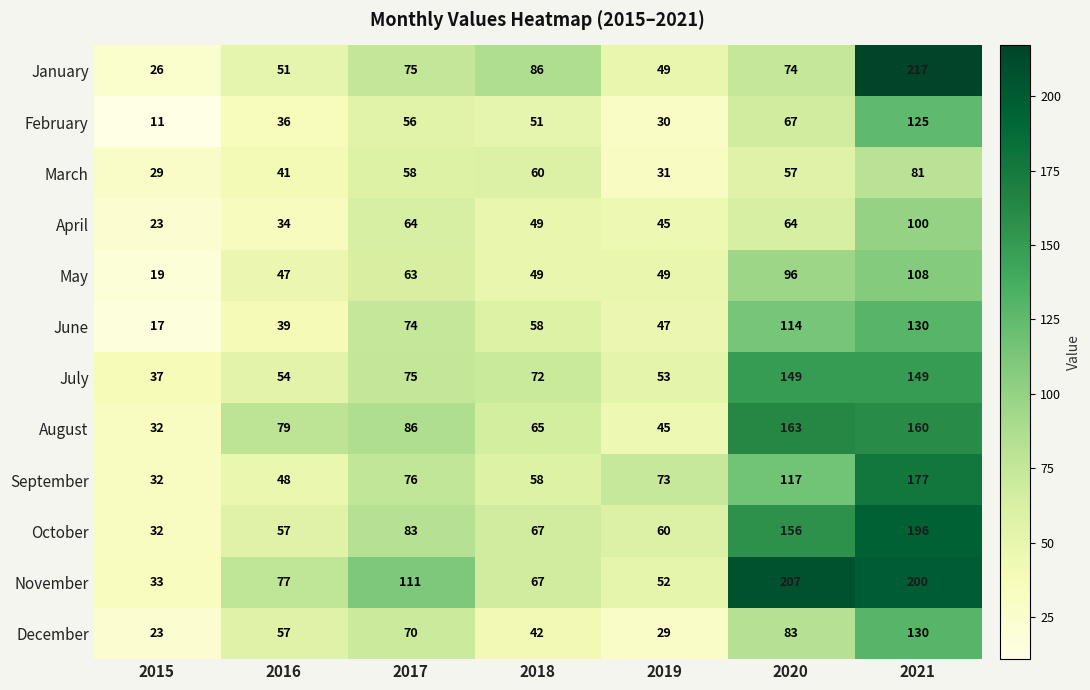

What is the difference between the maximum and minimum values in the June series?

113